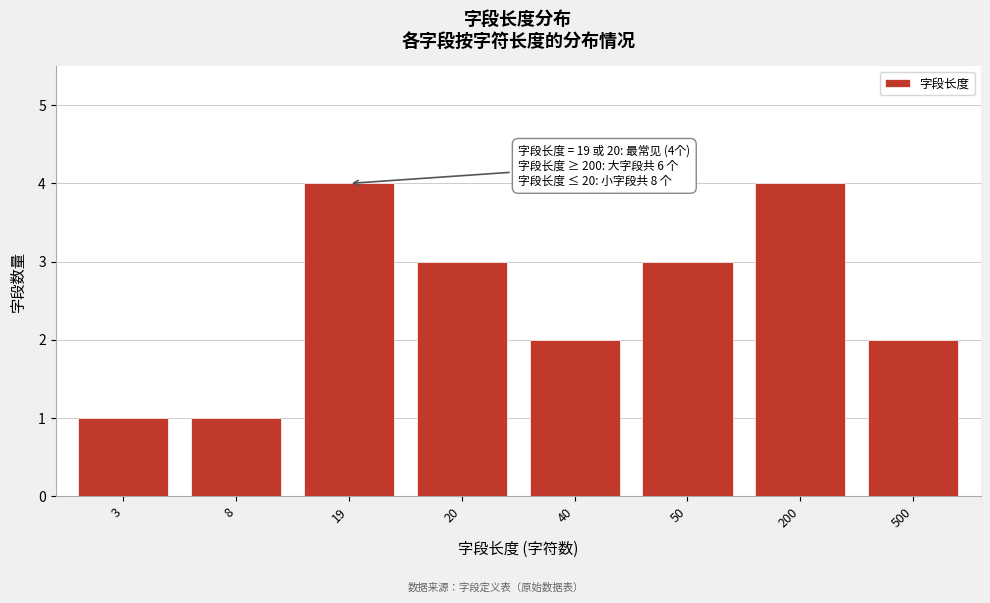

Reading left to right, list all the values displayed in this chart.

3=1	8=1	19=4	20=3	40=2	50=3	200=4	500=2